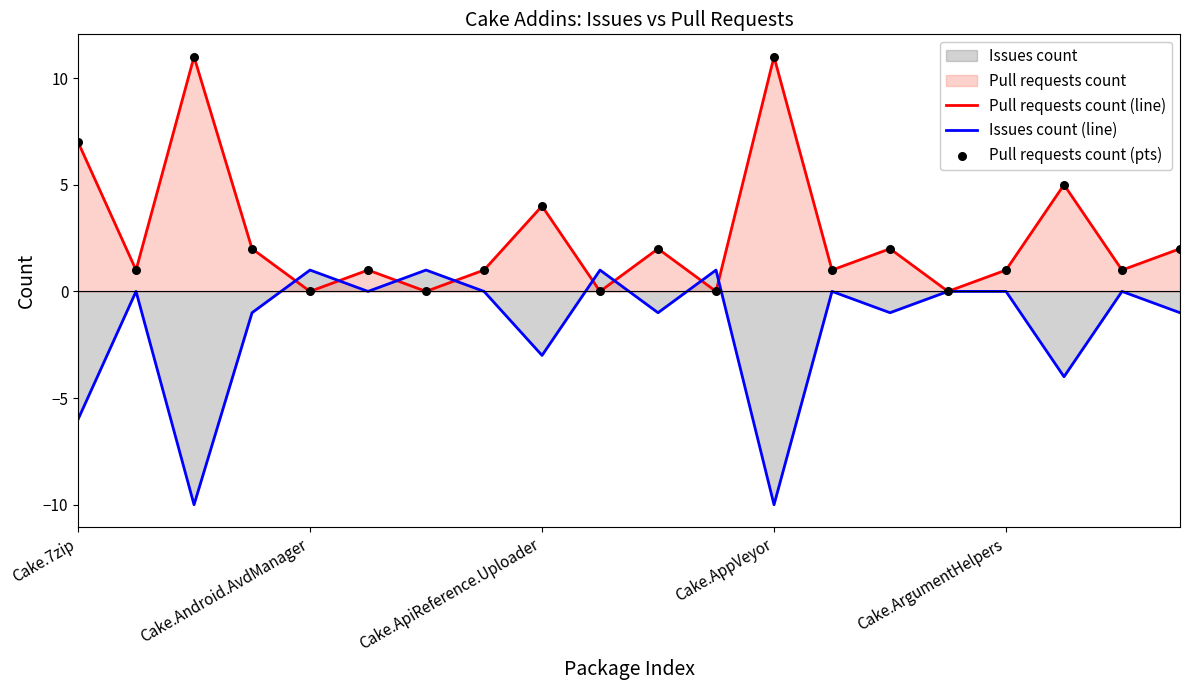

Which series has the widest spread of Y values?

Pull requests count (line)